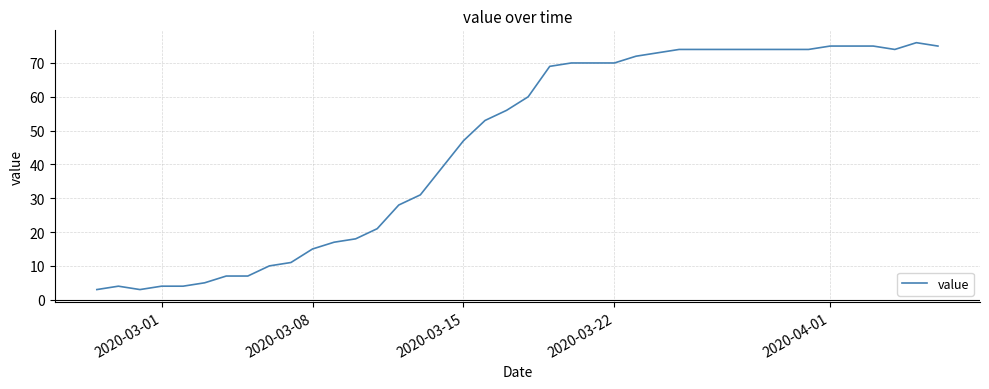

What is the maximum value shown in the chart?

76